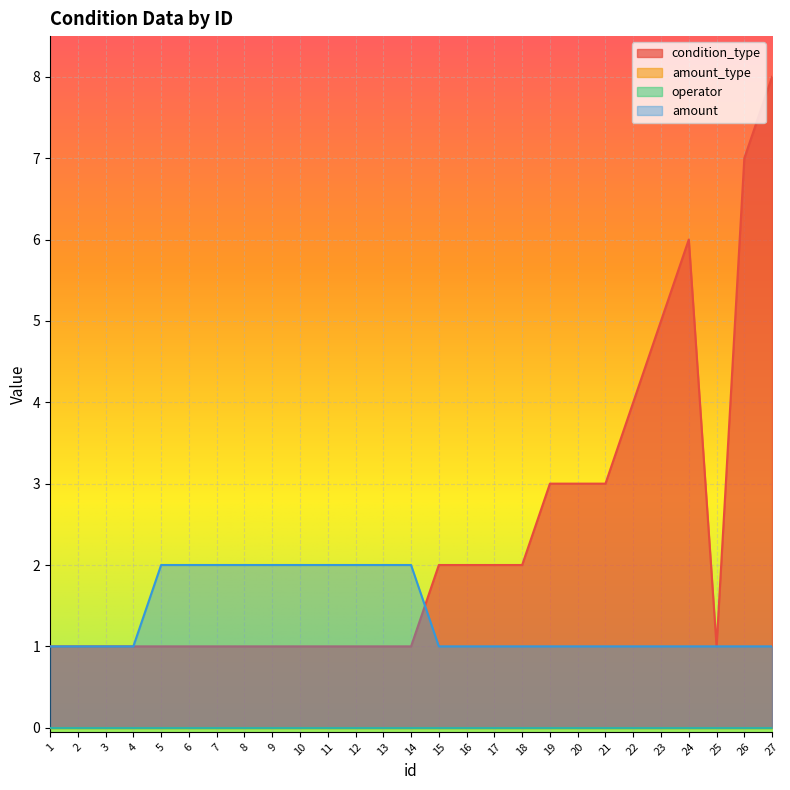

How many intersections are there between condition_type and amount?

1